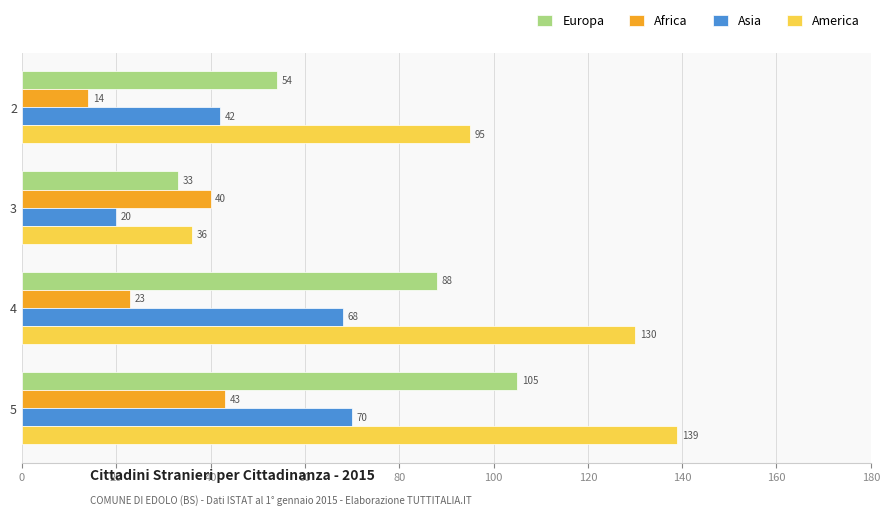

What are all the series names shown in the legend?

Europa, Africa, Asia, America